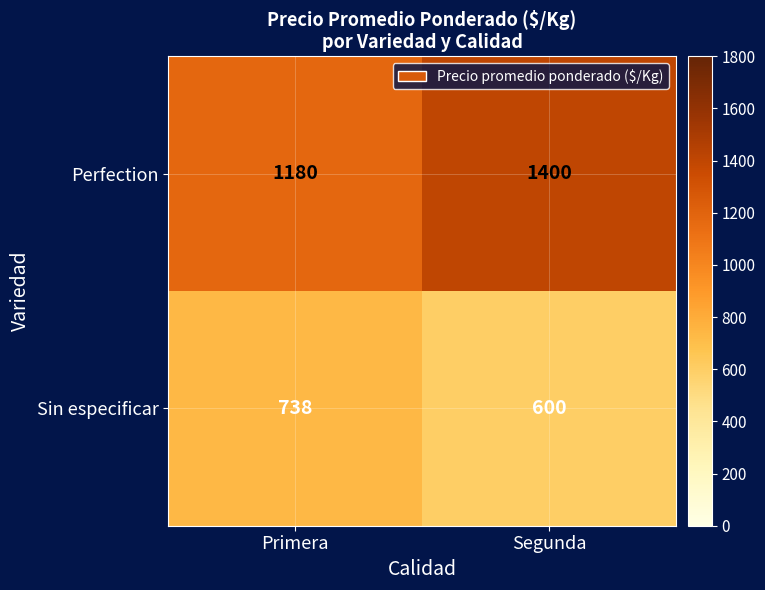

Which series has the largest total across all categories?

Perfection